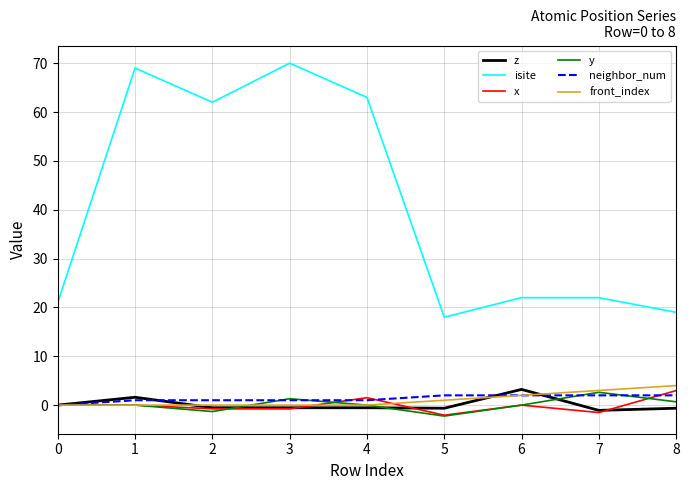

What is the smallest value displayed?

-2.2